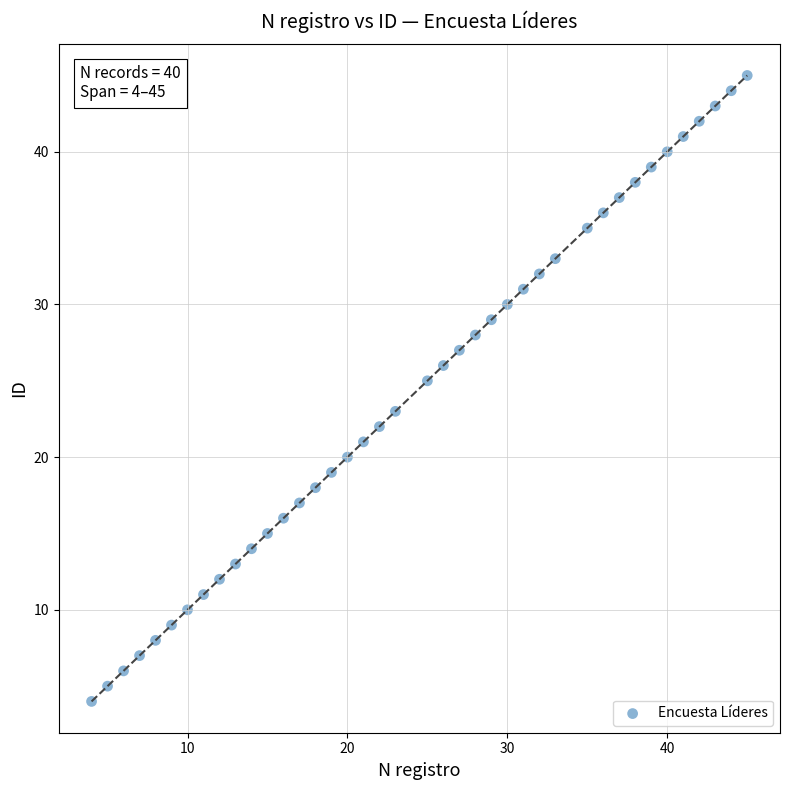

What is the range of Y values (max minus min)?

41